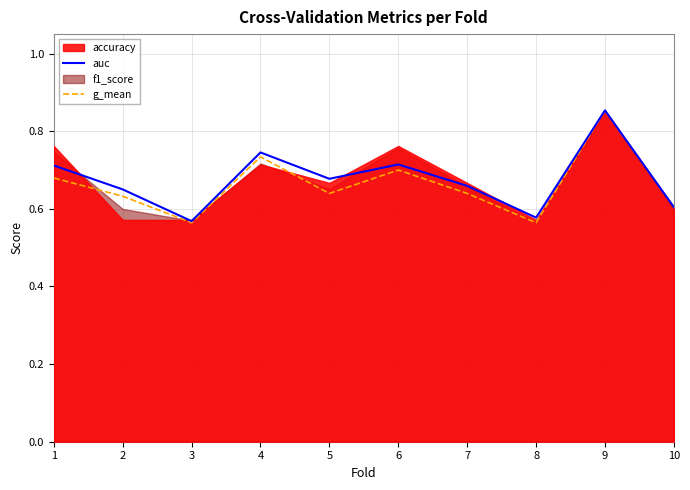

How many data points does each series have?

10